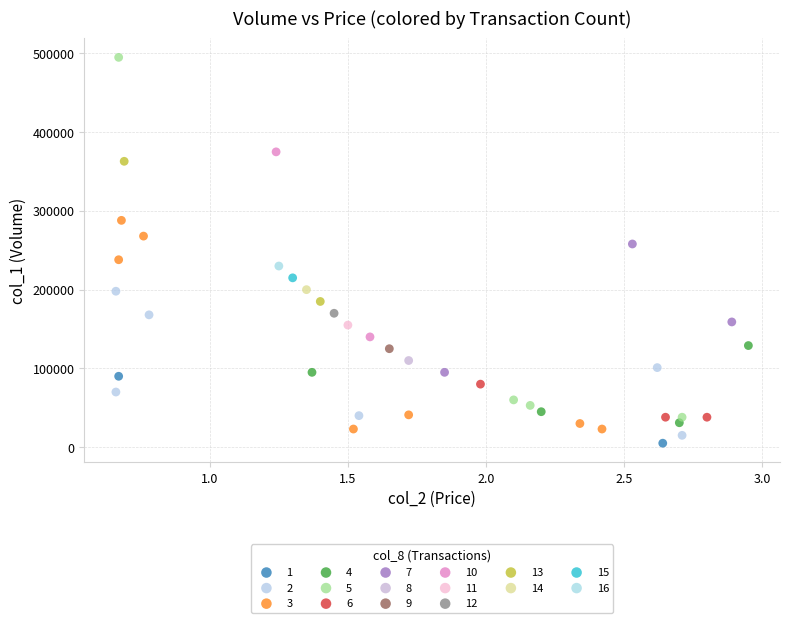

Which series contains the lowest Y value?

1